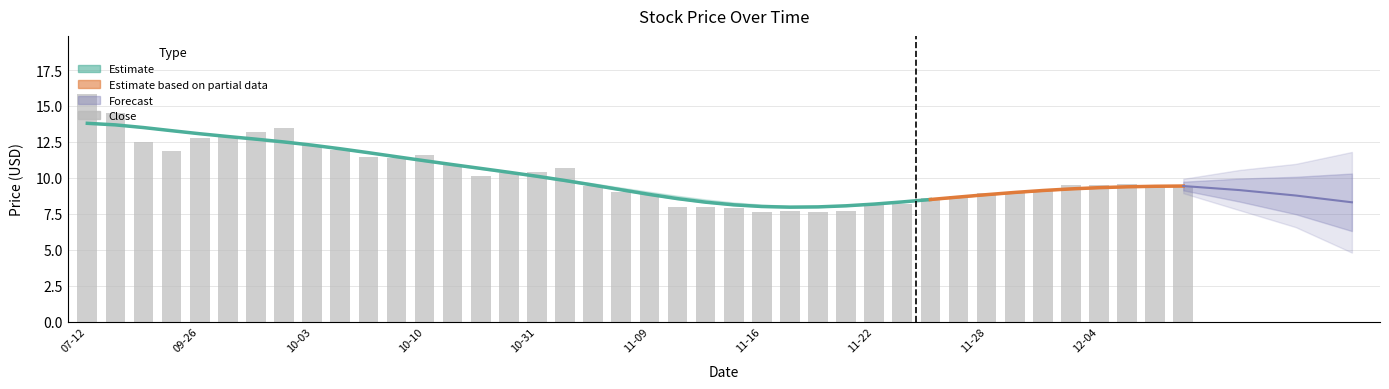

What is the maximum value shown in the chart?

15.8